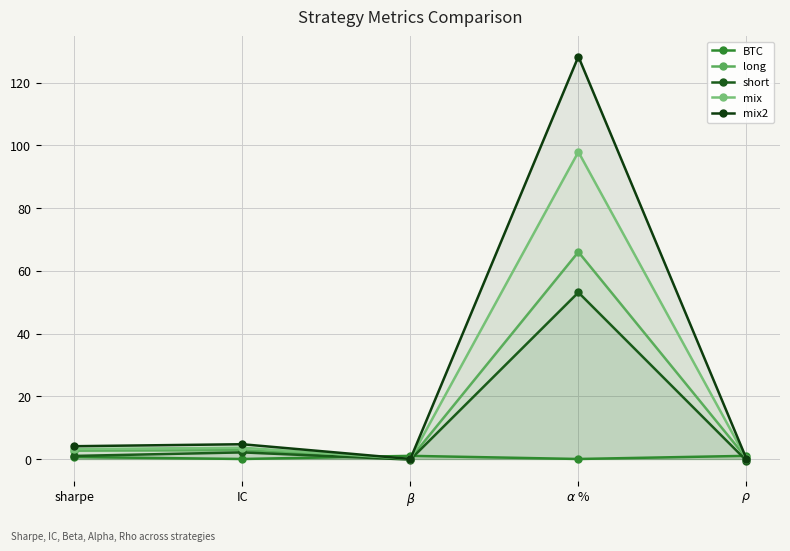

Count the number of categories in the chart.

5